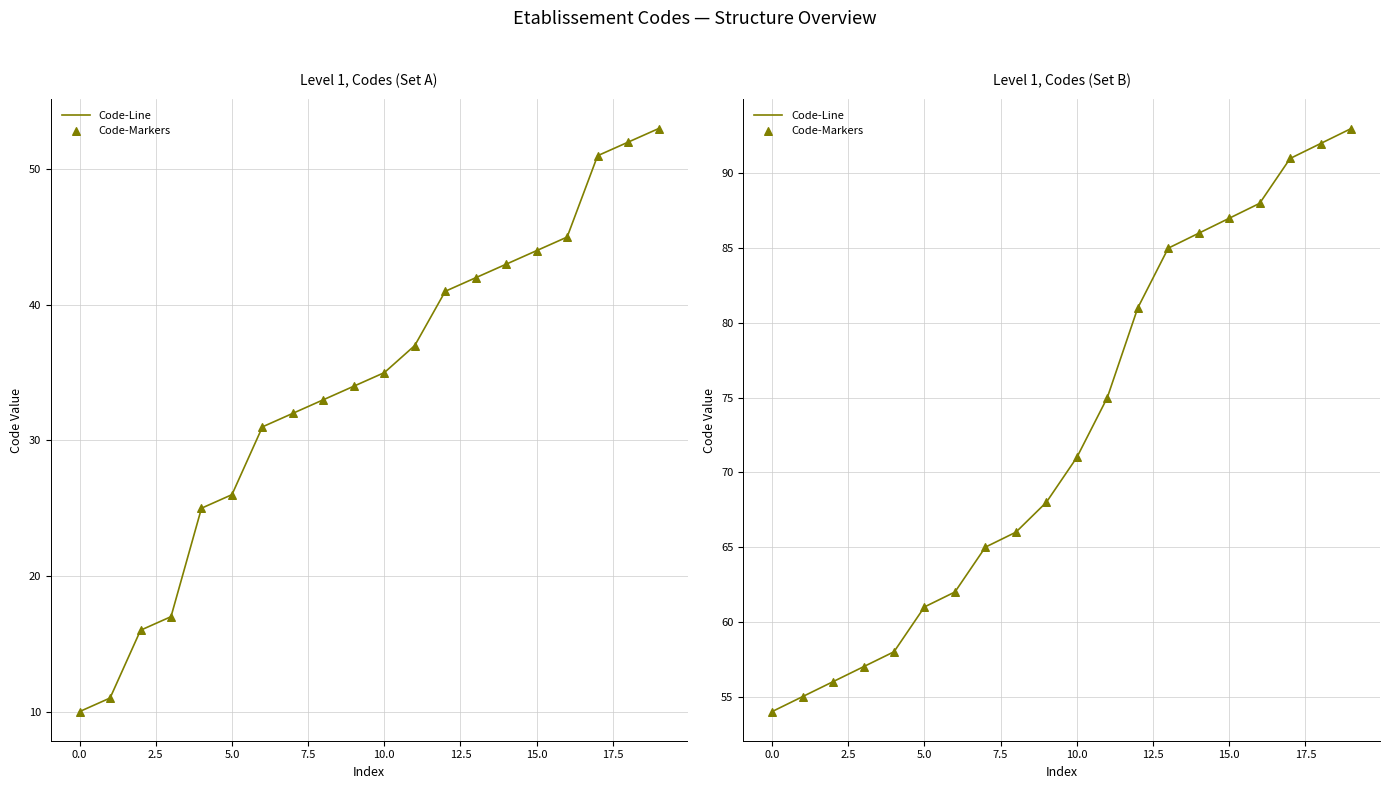

At how many categories does at least one series exceed 71?

9